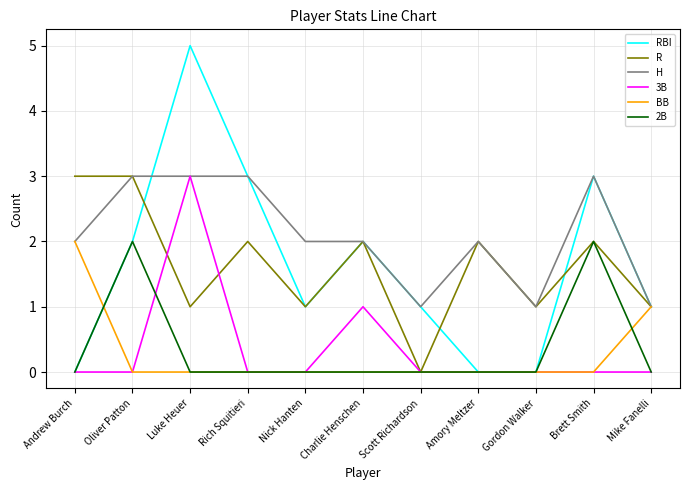

What position from the left is Amory Meltzer?

8